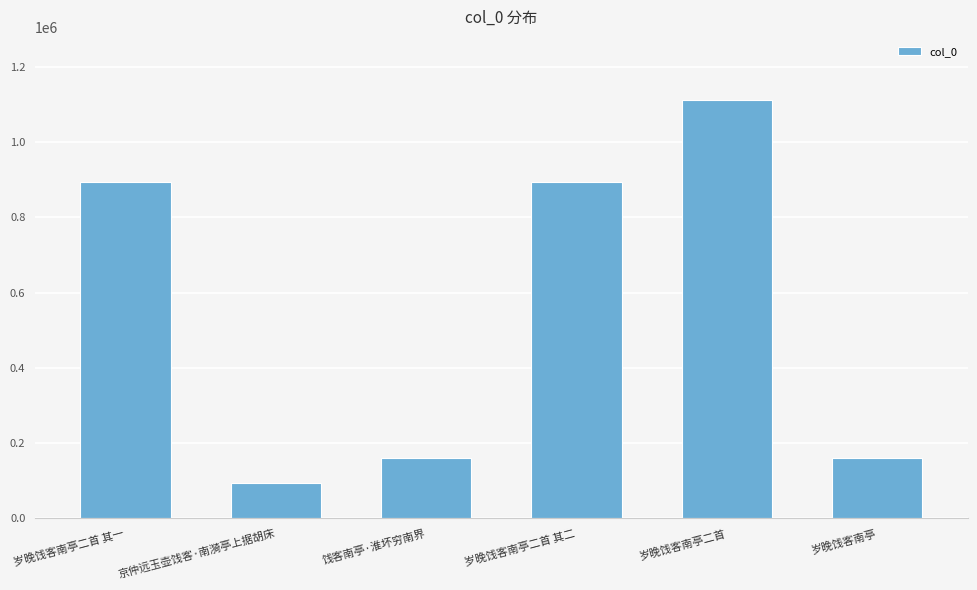

Are the bars grouped side by side (vs. stacked)?

No